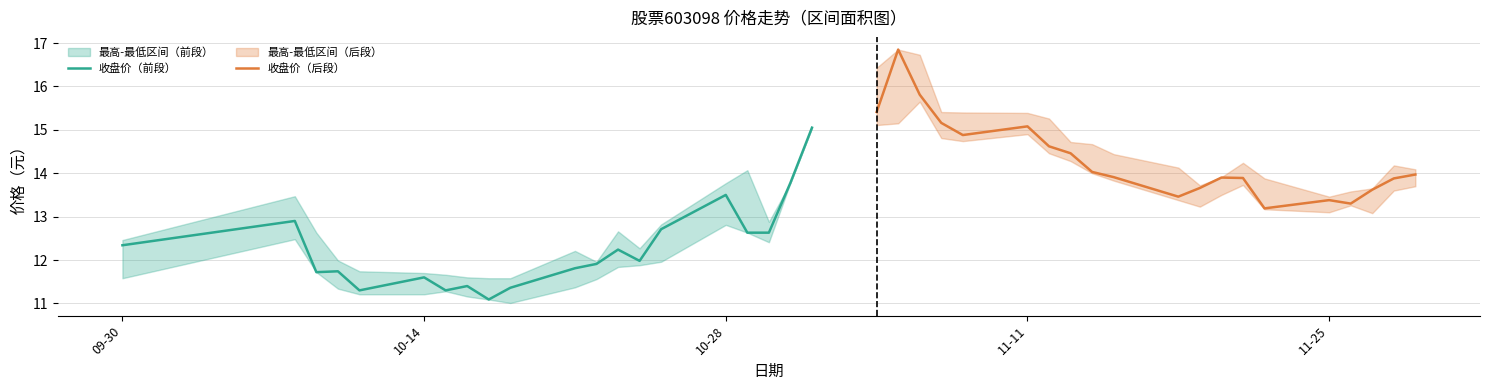

Reading left to right, list all the values displayed in this chart.

收盘价（前段）: 12.3	12.9	11.7	11.7	11.3	11.6	11.3	11.4	11.1	11.4	11.8	11.9	12.2	12.0	12.7	13.5	12.6	12.6	13.8	15.1
收盘价（后段）: 15.4	16.9	15.8	15.2	14.9	15.1	14.6	14.5	14.0	13.9	13.5	13.7	13.9	13.9	13.2	13.4	13.3	13.6	13.9	14.0